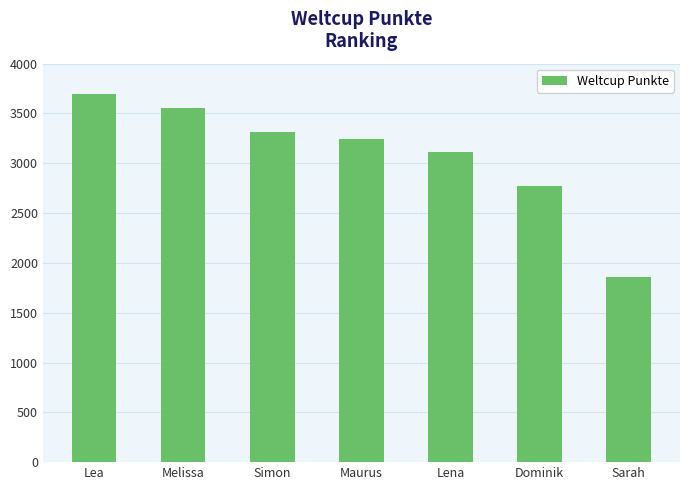

What is the average value?

3078